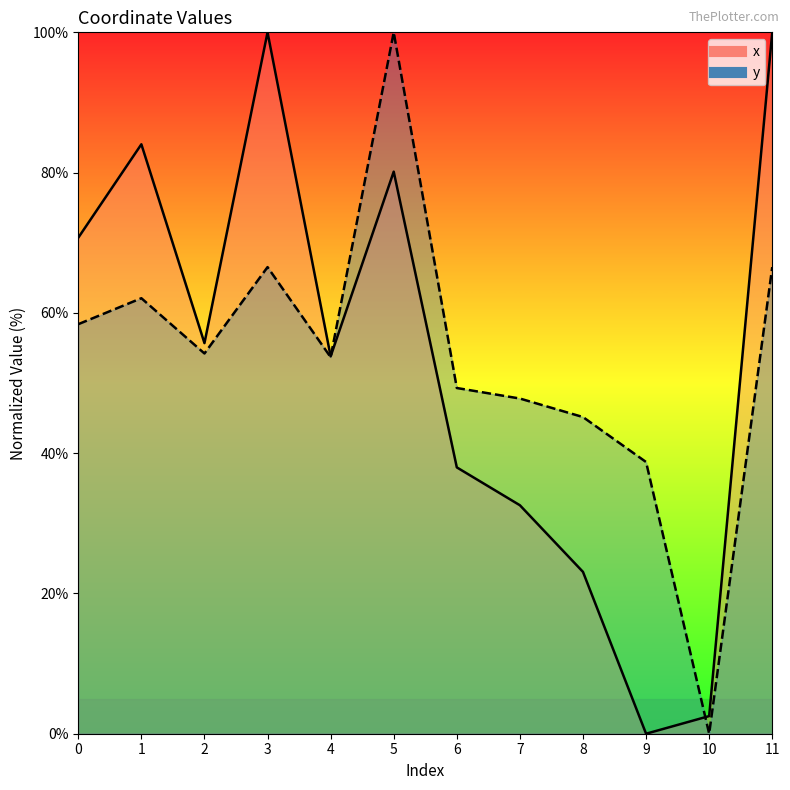

Reading left to right, extract all data points from this chart.

x: 0=70.7	1=84.0	2=55.7	3=100.0	4=53.8	5=80.1	6=38.0	7=32.6	8=23.1	9=0.0	10=2.5	11=100.0
y: 0=58.4	1=62.1	2=54.2	3=66.5	4=53.7	5=100.0	6=49.3	7=47.8	8=45.1	9=38.7	10=0.0	11=66.5